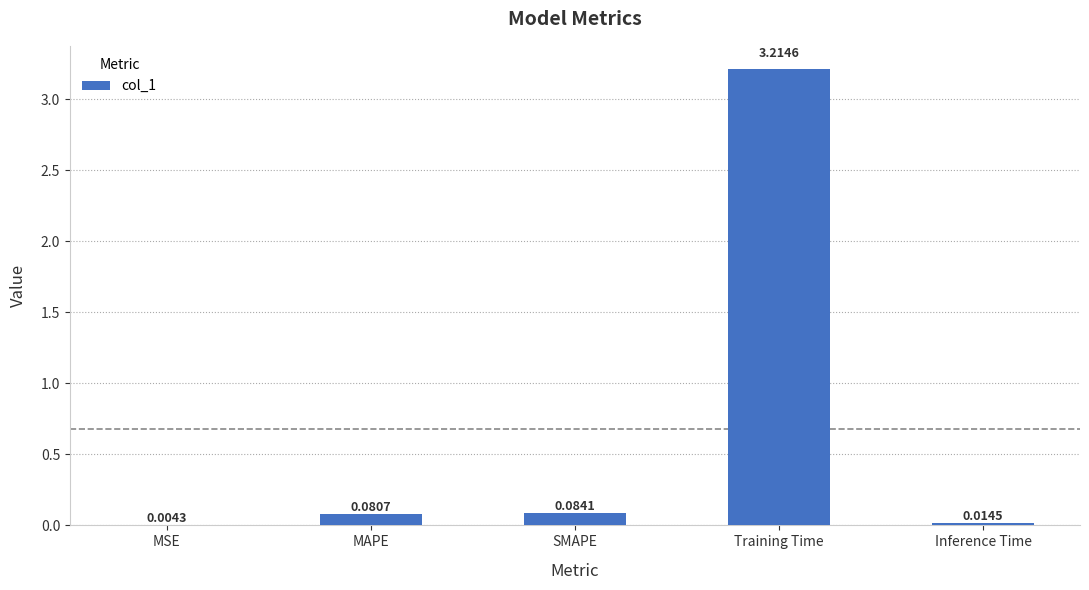

How many categories are shown in the chart?

5